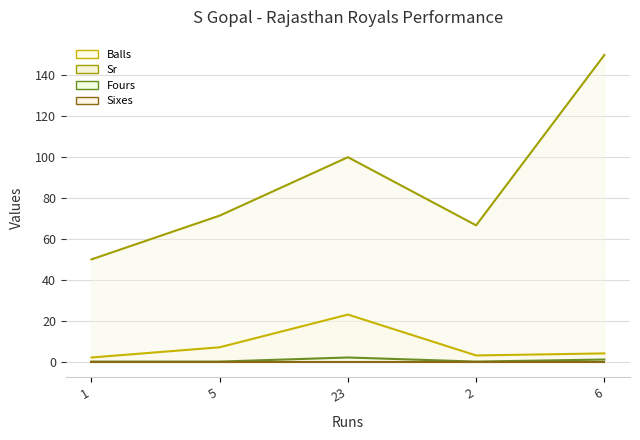

True or false: Sr and Balls cross at least once.

False